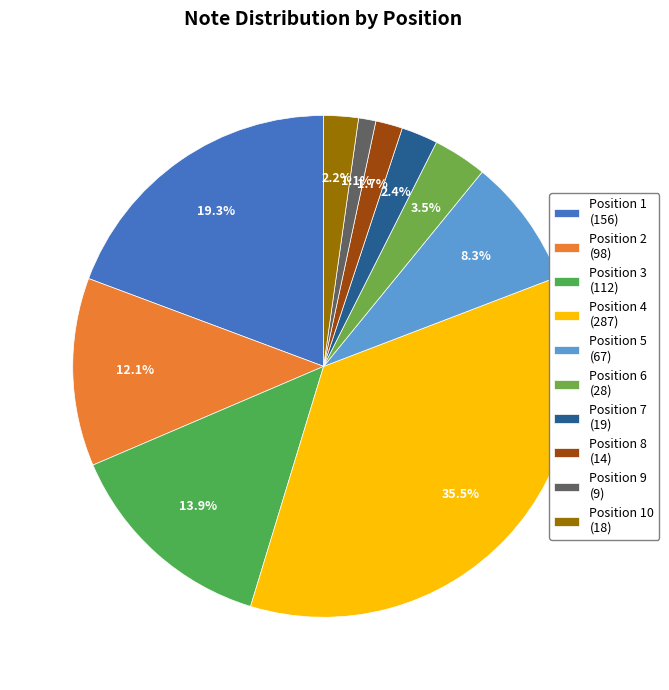

How many segments does this pie chart have?

10